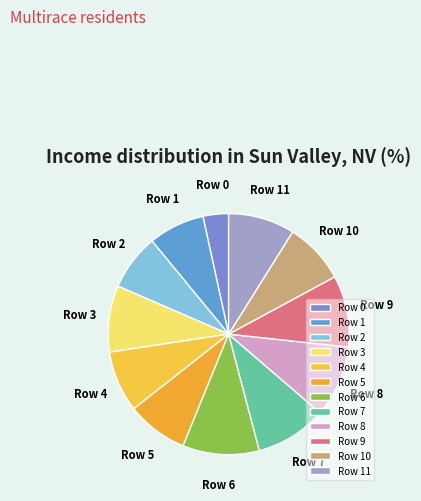

Is the sum of Row 6 and Row 7 greater than half?

No